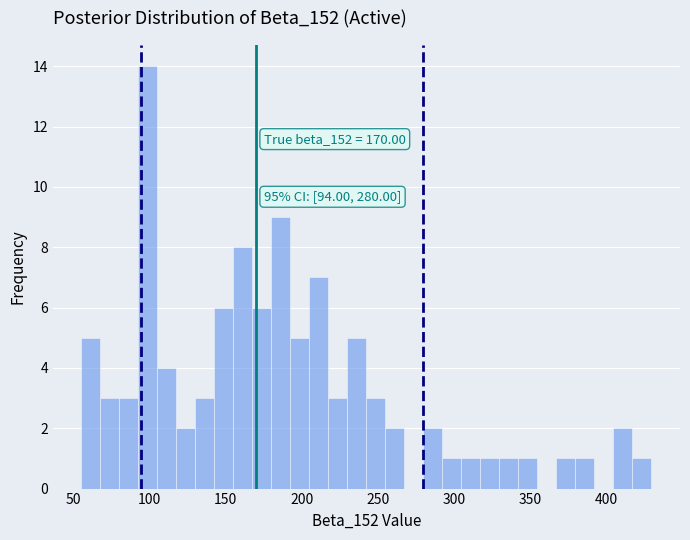

Around what value on the x-axis is the tallest bar? Give the approximate position of its centre, as read against the axis.

100